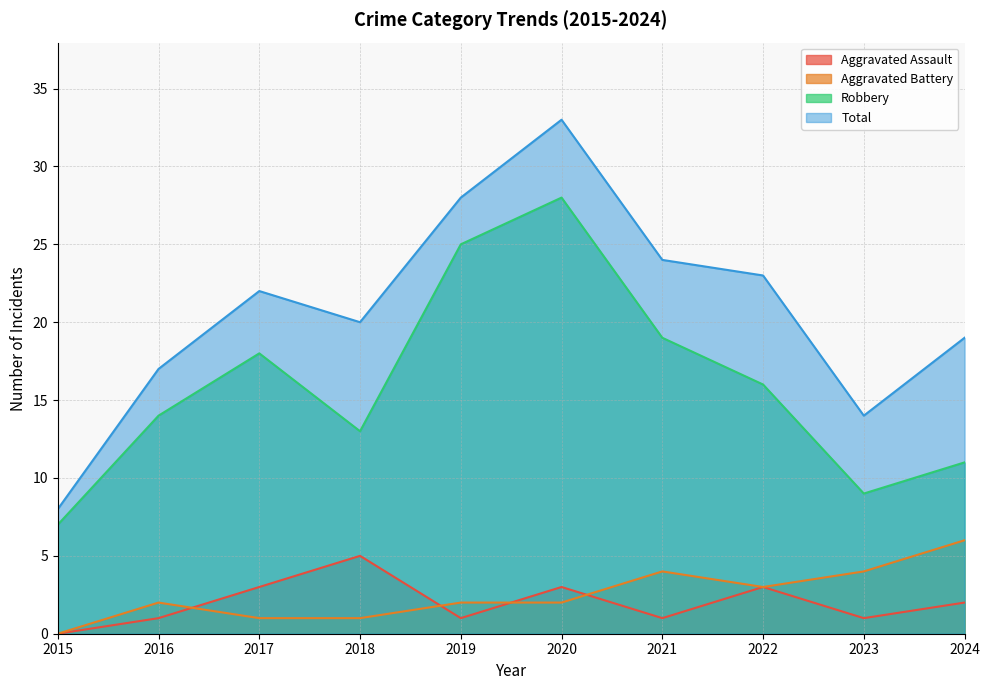

Where is the first local maximum for Total?

2017